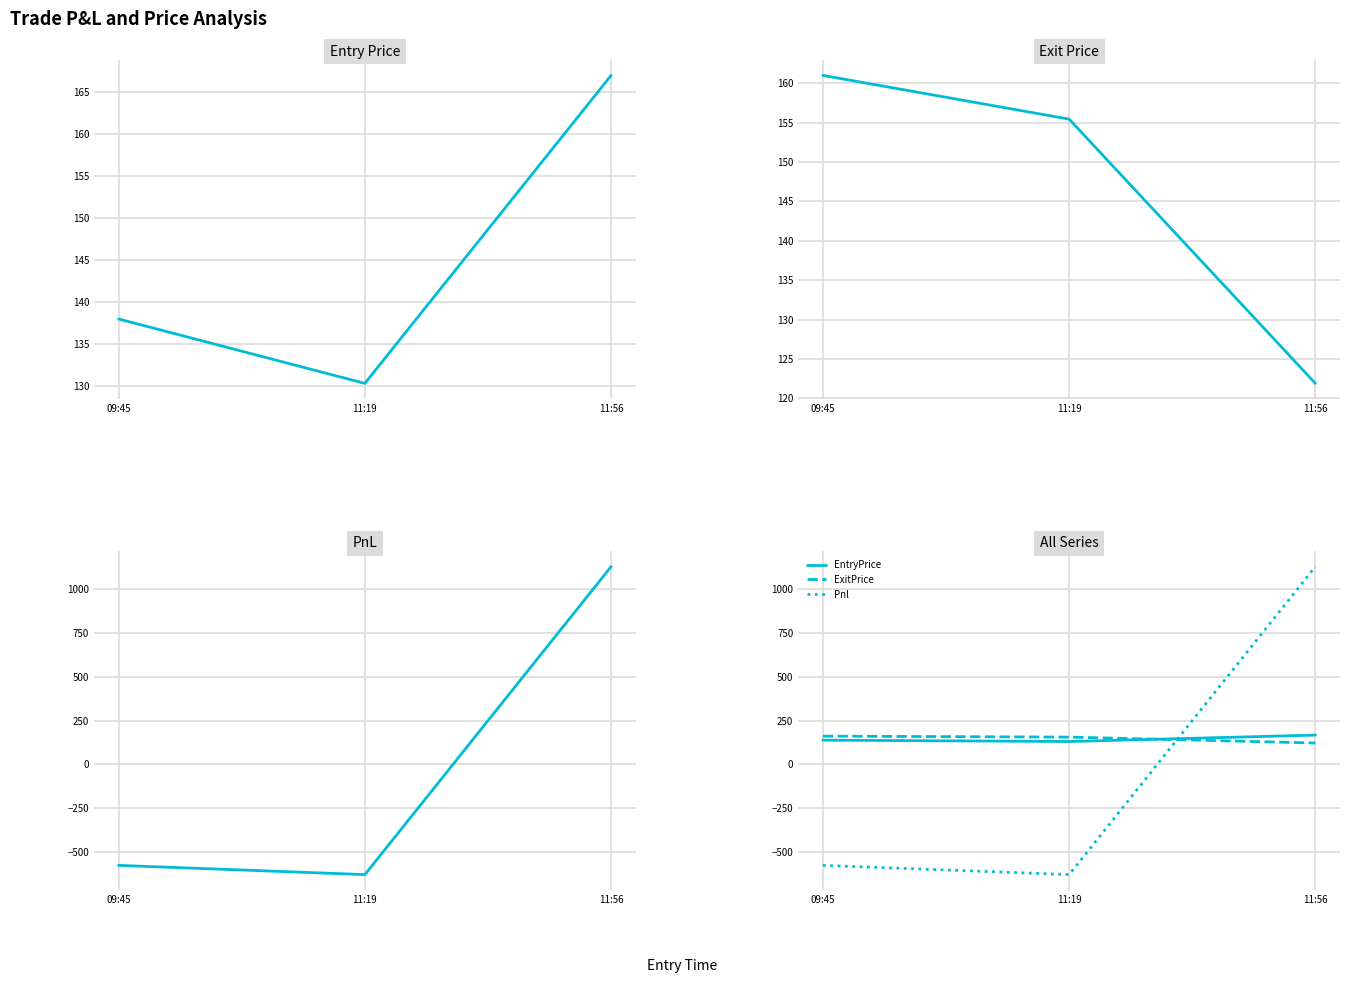

Which series has the largest range (max minus min)?

Pnl